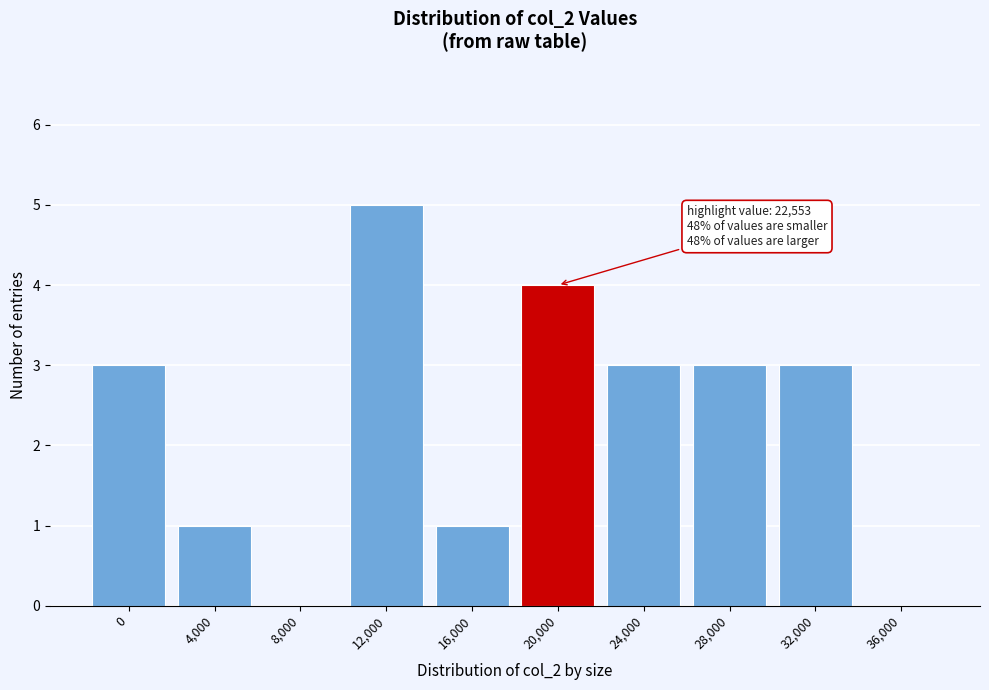

Reading left to right, transcribe all the data shown in this chart.

0=3	4,000=1	8,000=0	12,000=5	16,000=1	20,000=4	24,000=3	28,000=3	32,000=3	36,000=0